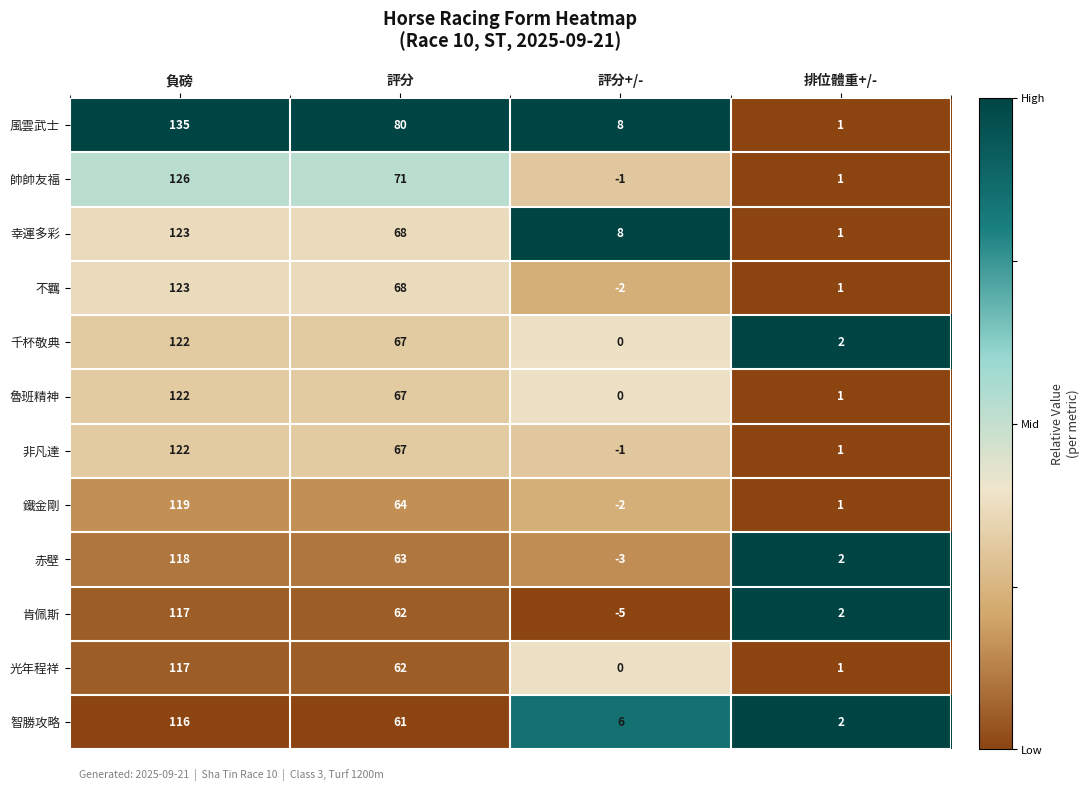

What is the difference between the 赤壁 values at 負磅 and 評分?

55